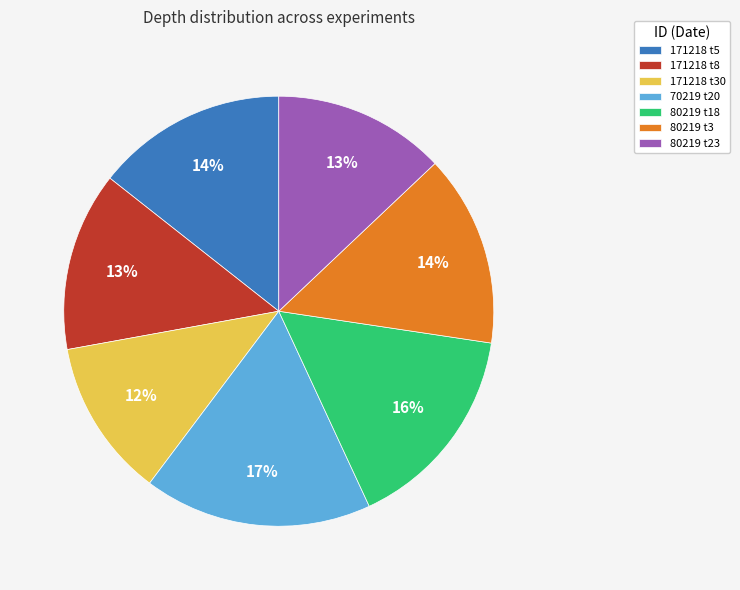

Combined, do 171218 t5 and 80219 t18 account for over 50%?

No